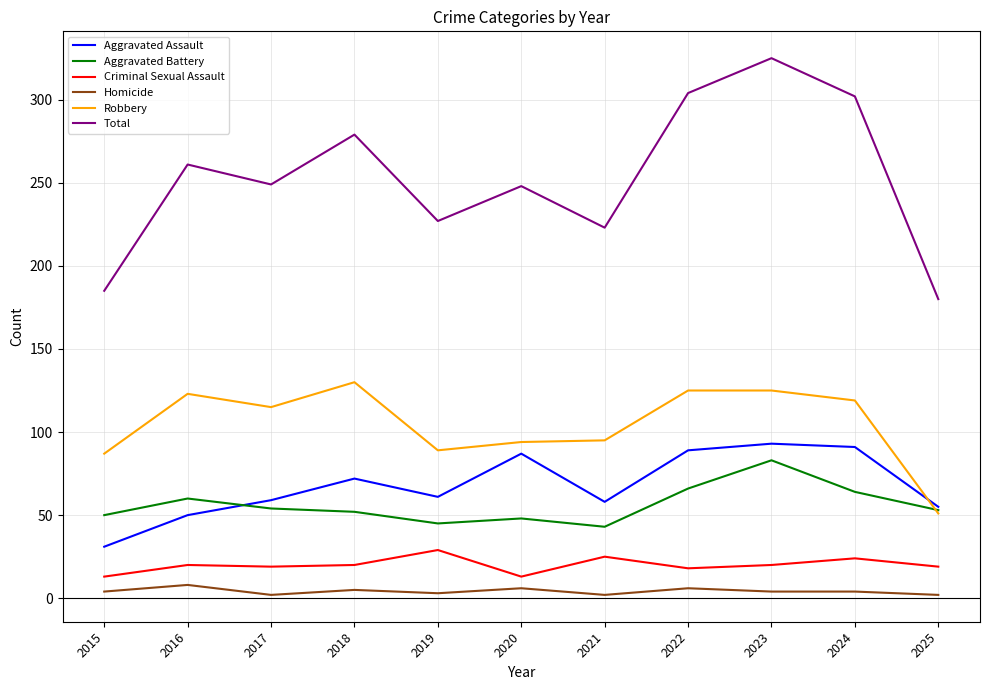

What is the difference between the Aggravated Battery values at 2024 and 2023?

19